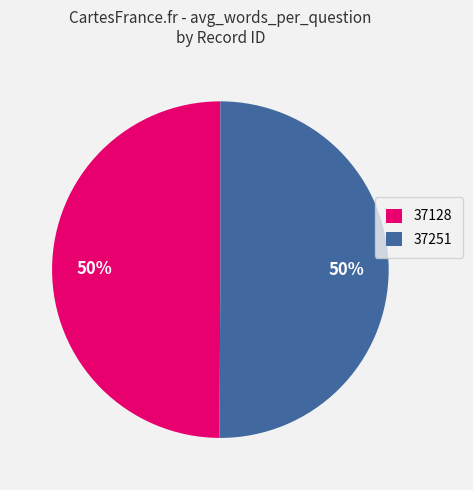

To the nearest percent, what is the combined percentage of 37251 and 37128?

100%